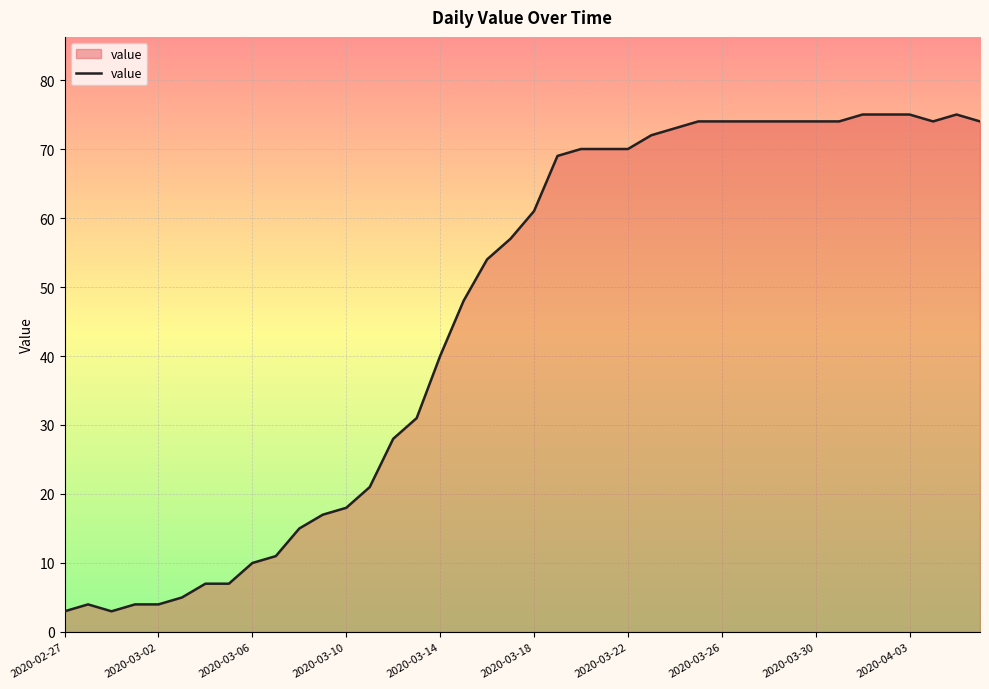

Does the chart display data point markers on the line(s)?

No